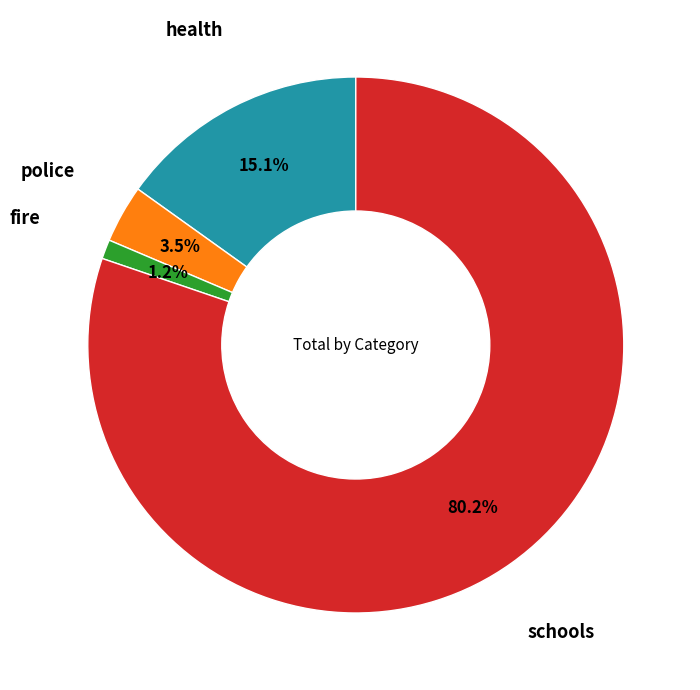

Is there a majority slice in this chart?

Yes